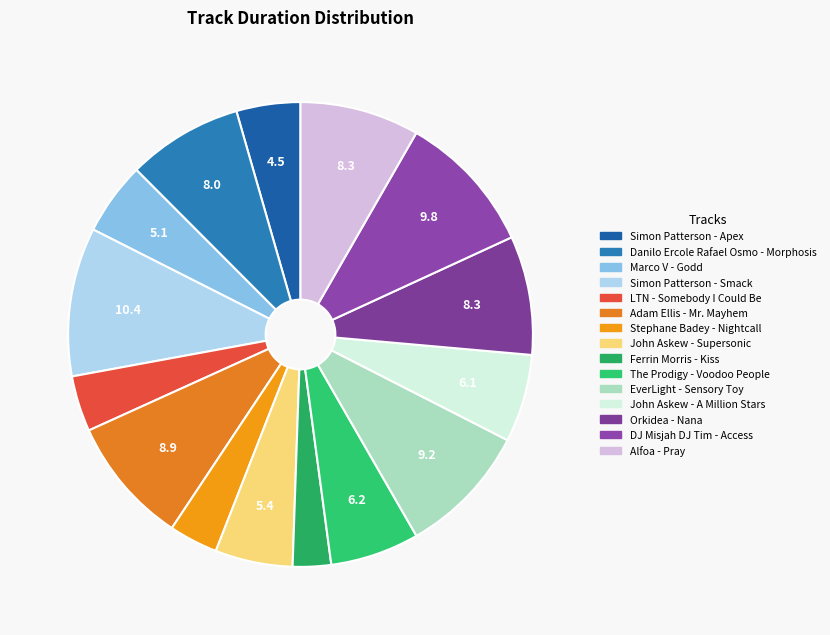

What portion of the pie excludes LTN - Somebody I Could Be?

96.1%